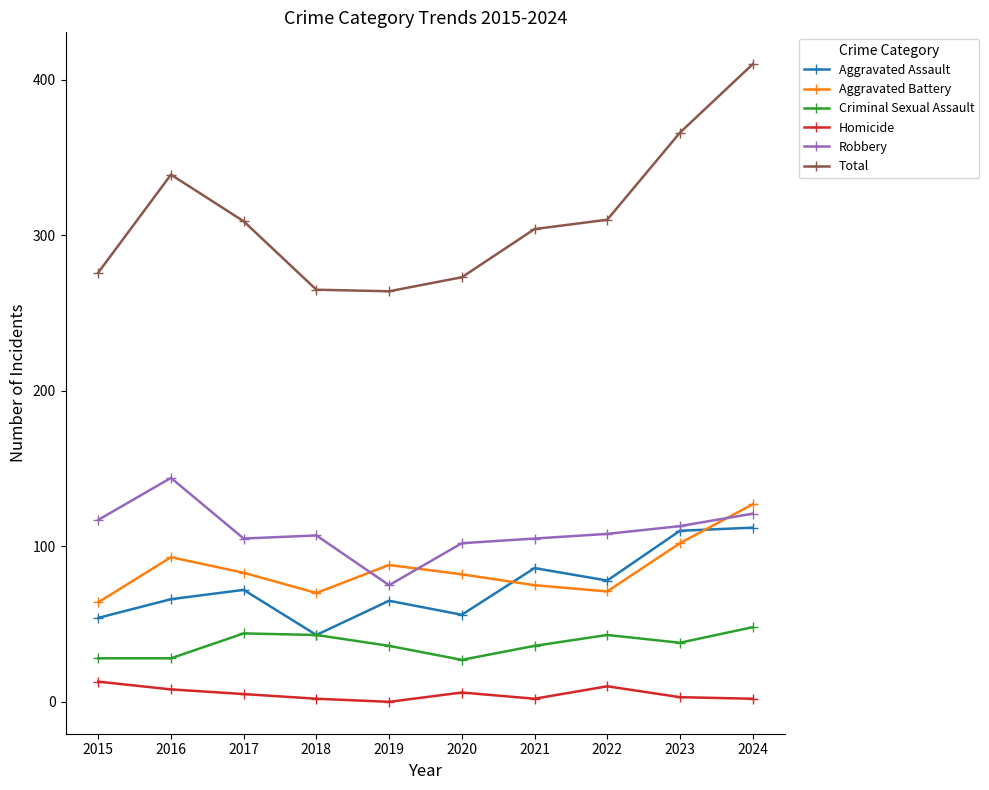

What is the difference between the Robbery values at 2022 and 2017?

3